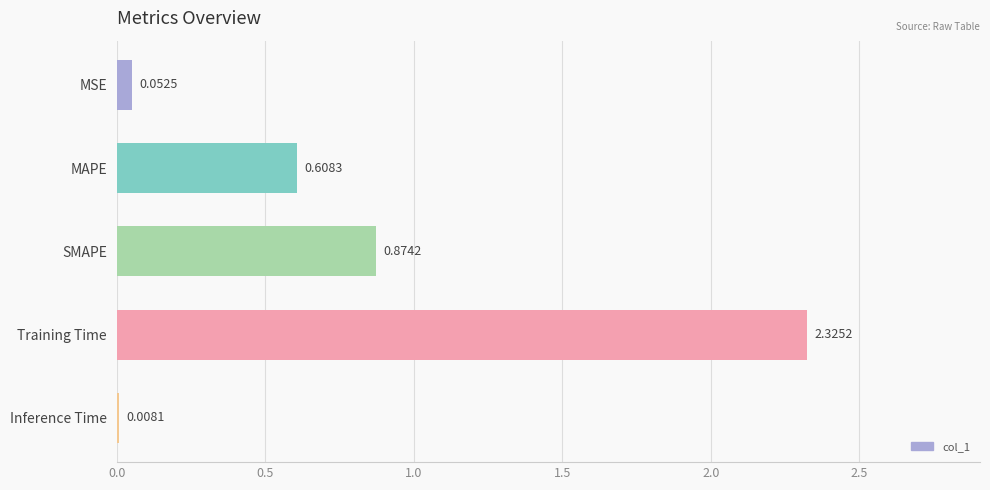

Between MAPE and Inference Time, which is larger?

MAPE